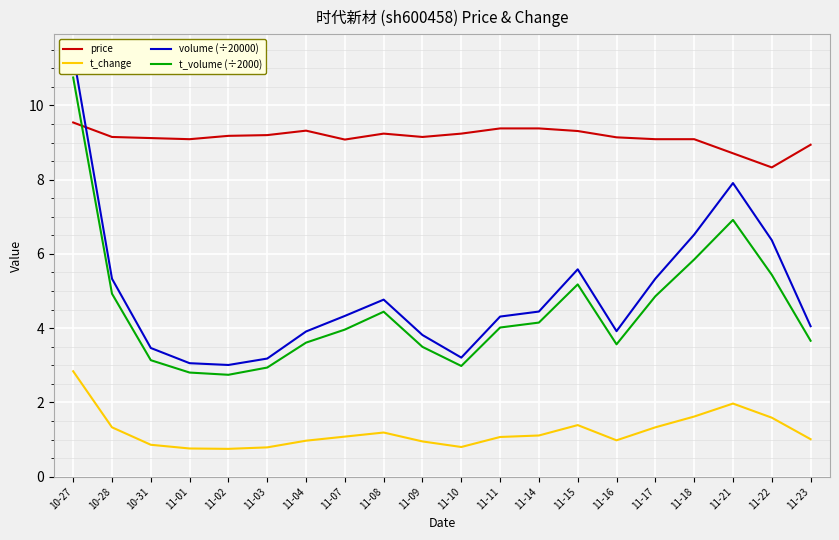

Where does the price series first go above 9?

10-27